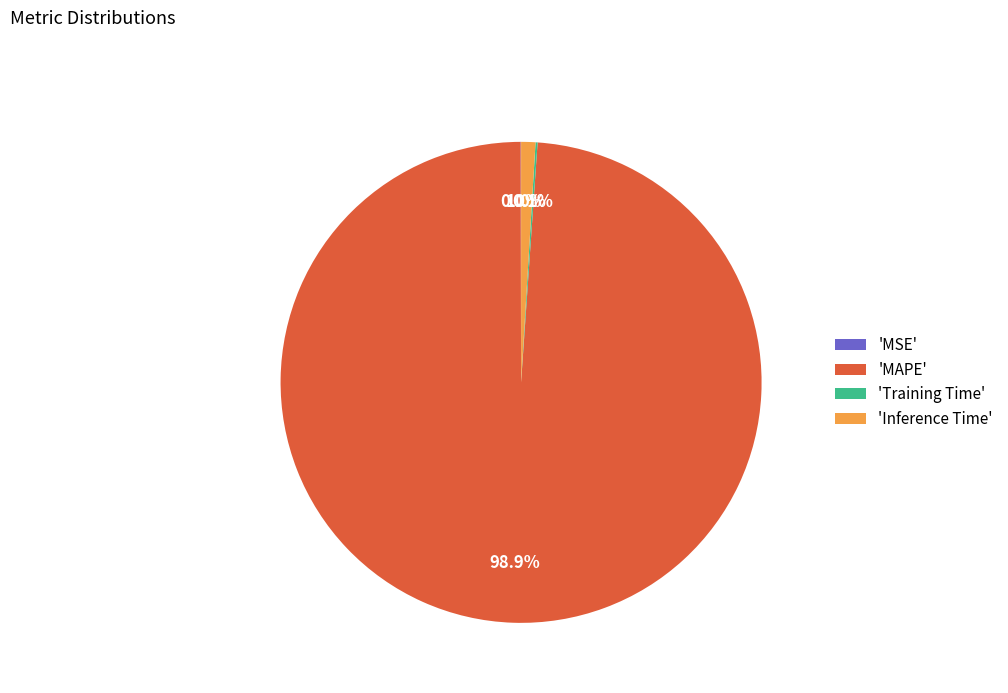

To the nearest percent, what is the difference between the largest and smallest slice percentages?

99%